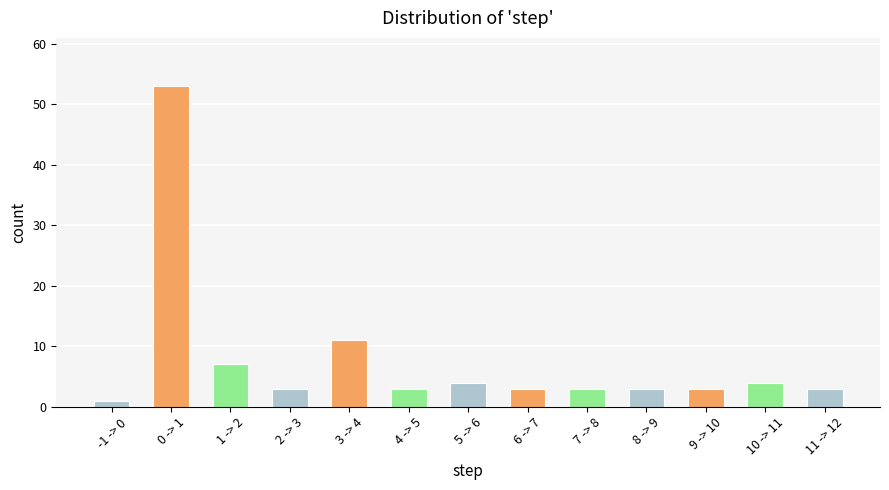

Is it true that the value at -1 -> 0 is 1?

True